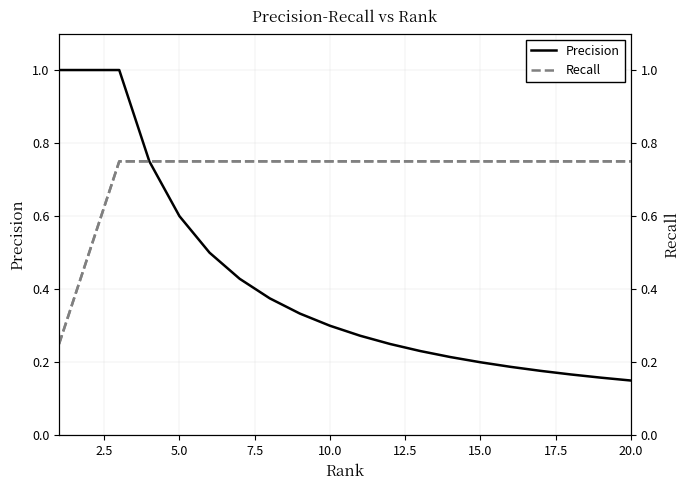

What is the average value of the Precision series?

0.4